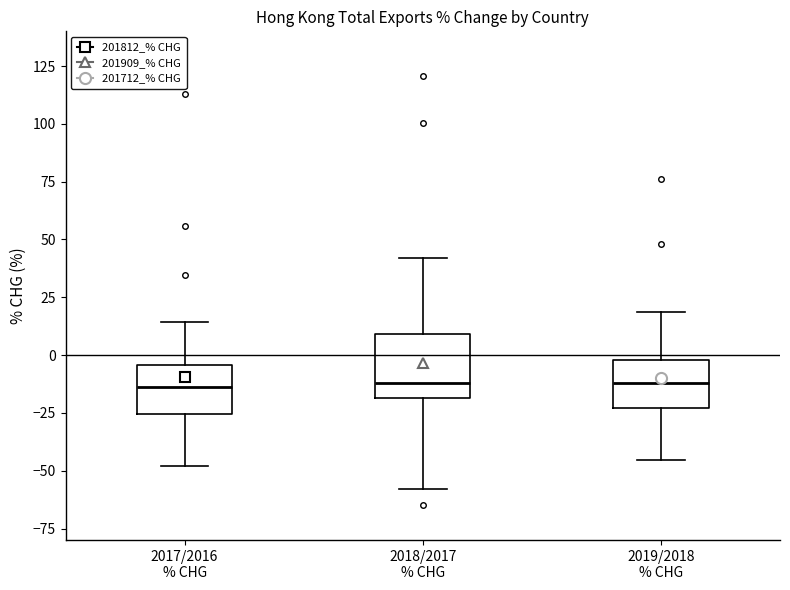

Reading left to right, read every box against the y-axis: the position of its median line, the range the box covers, and the ends of its whiskers. The values are not printed on the chart, so give them approximately, as read against the axis.

2017/2016 % CHG: median -15, box -25 to -5, whiskers -50 to 15
2018/2017 % CHG: median -10, box -20 to 10, whiskers -60 to 40
2019/2018 % CHG: median -10, box -25 to 0, whiskers -45 to 20